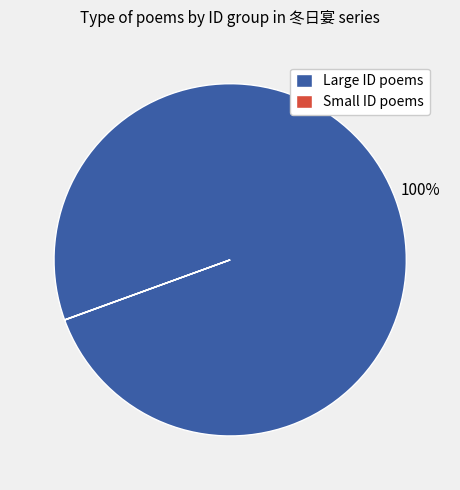

To the nearest percent, what portion does Large ID poems represent?

100%